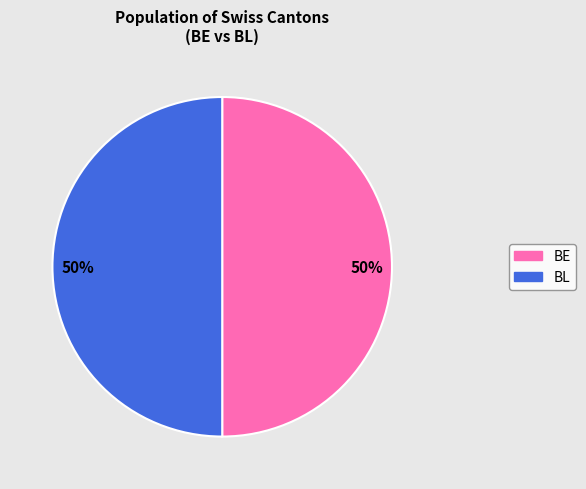

Combined, do BE and BL account for over 50%?

Yes